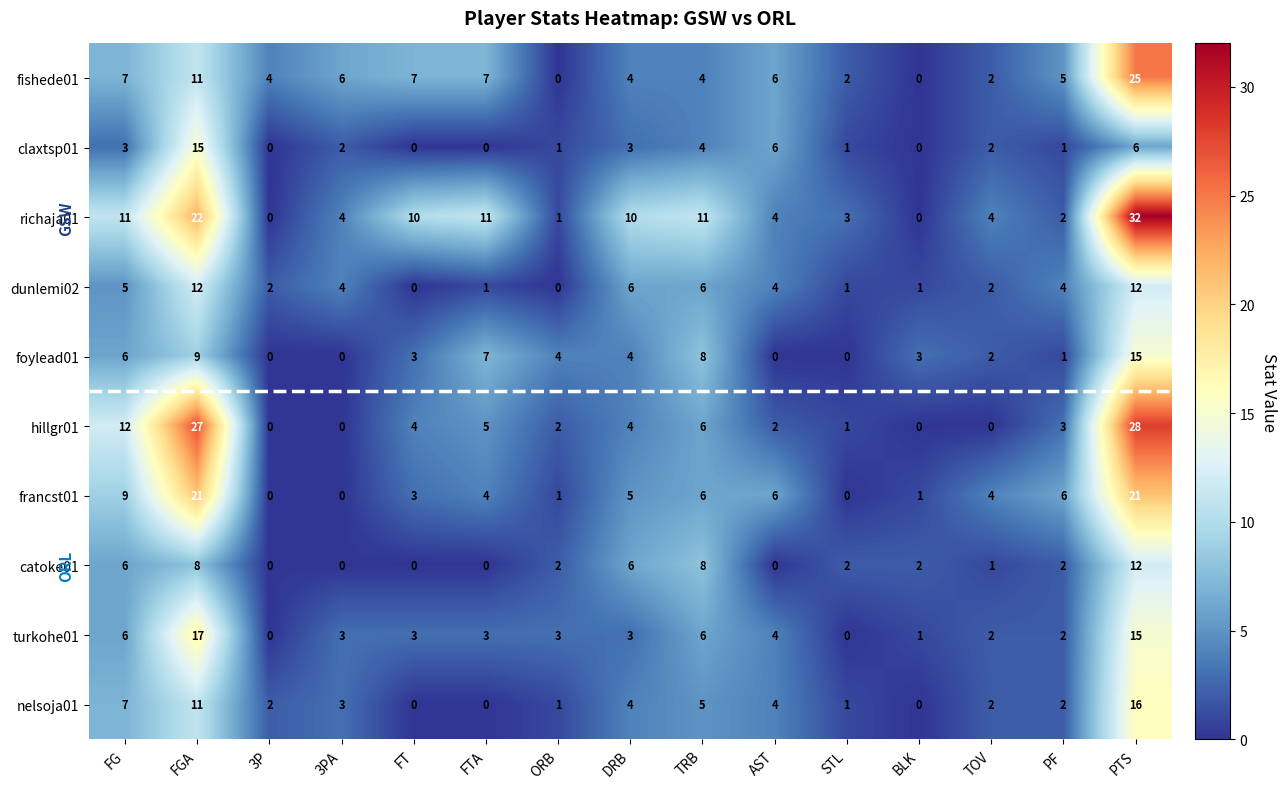

Which series has the largest range (max minus min)?

richaja01